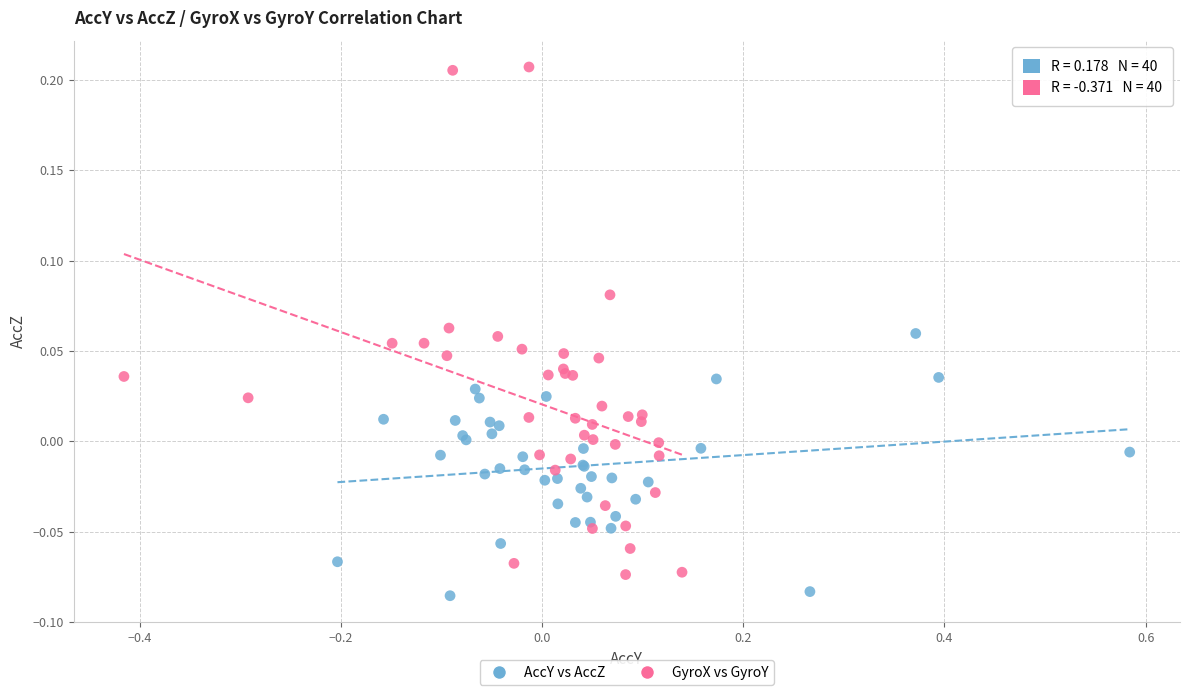

Which series contains the highest Y value?

GyroX vs GyroY